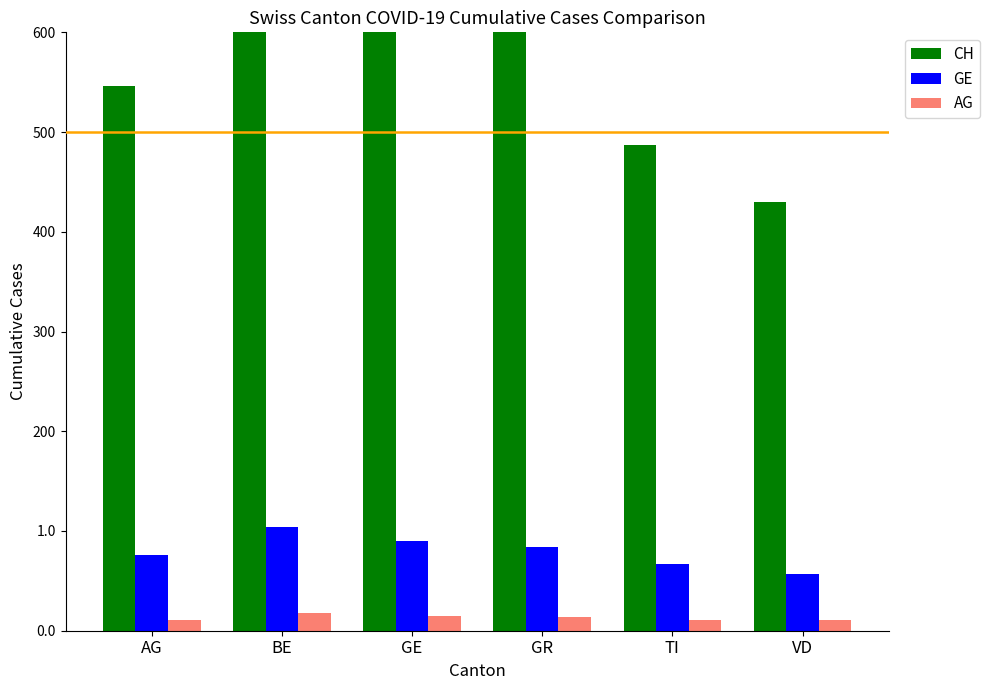

What position from the right is BE?

5